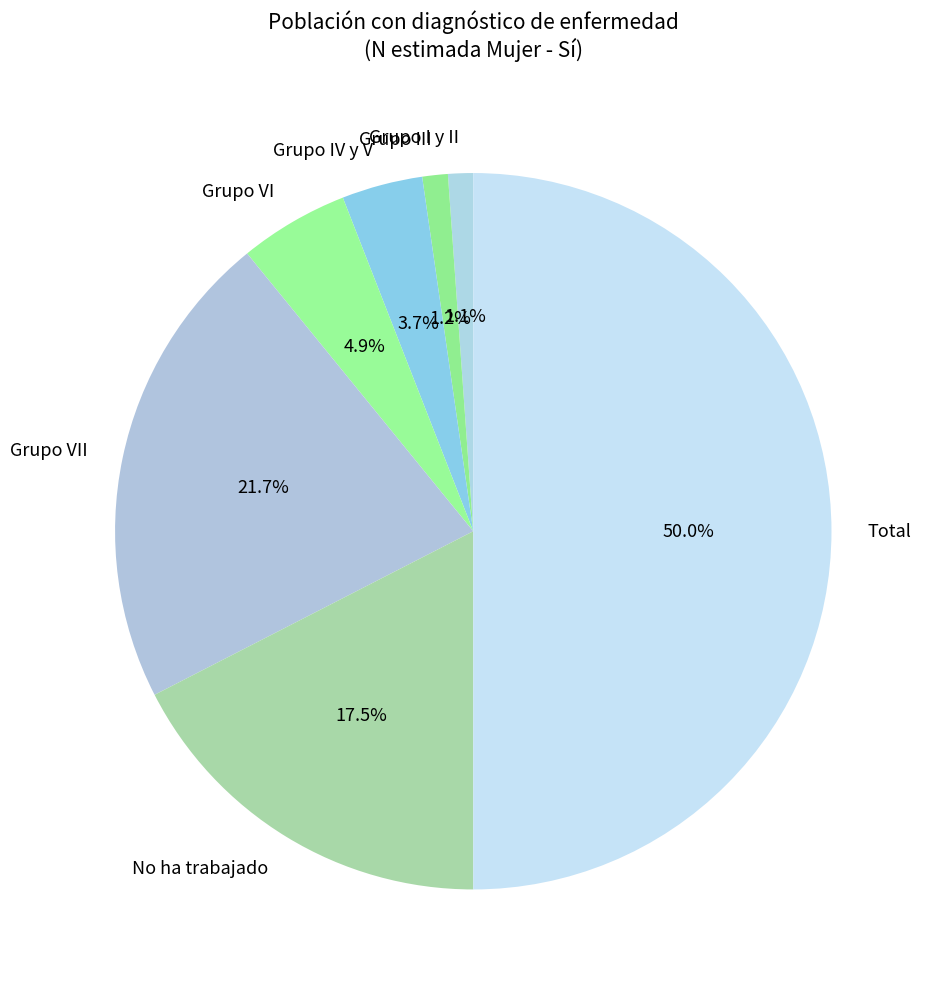

Count the number of slices in the pie.

7